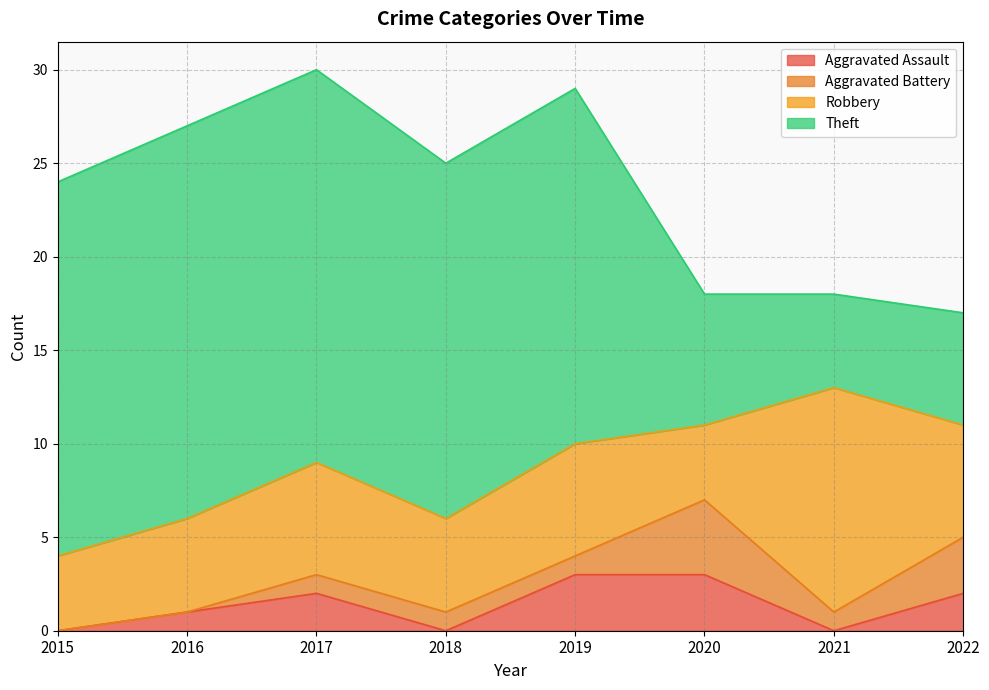

What is the total value across all series at 2016?

27